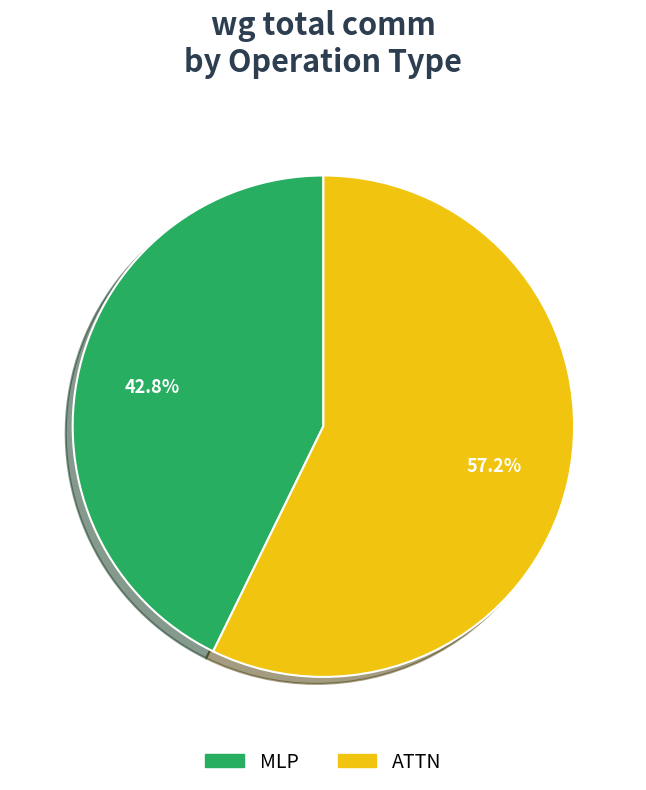

Is there a majority slice in this chart?

Yes